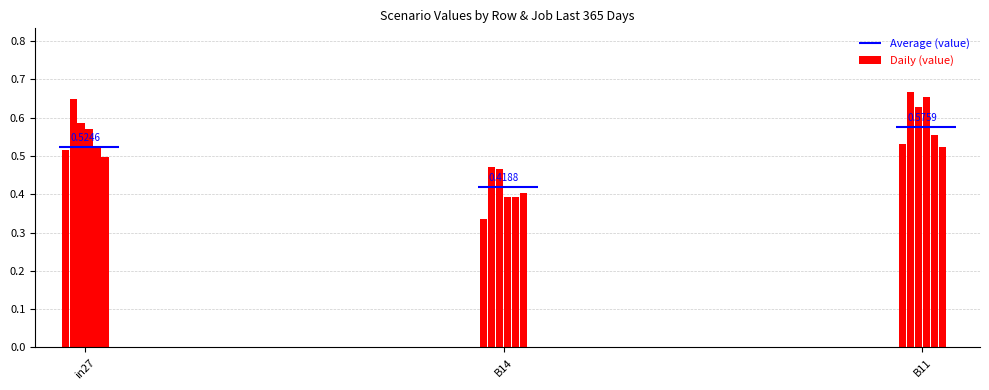

Count the values in the range 0 to 1.

18